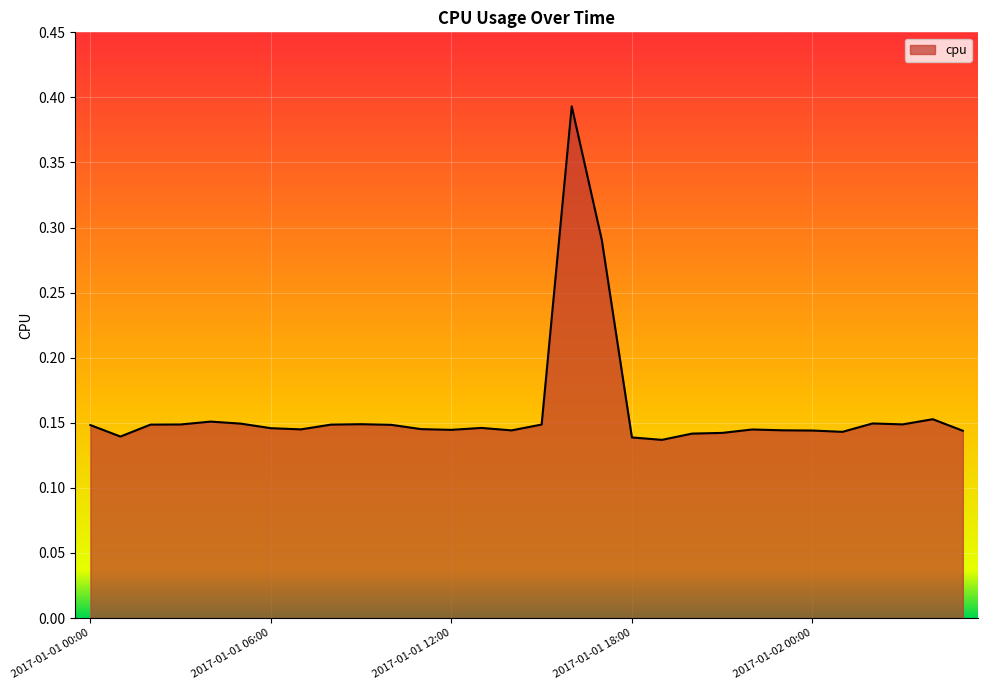

How many lines are shown in the chart?

1